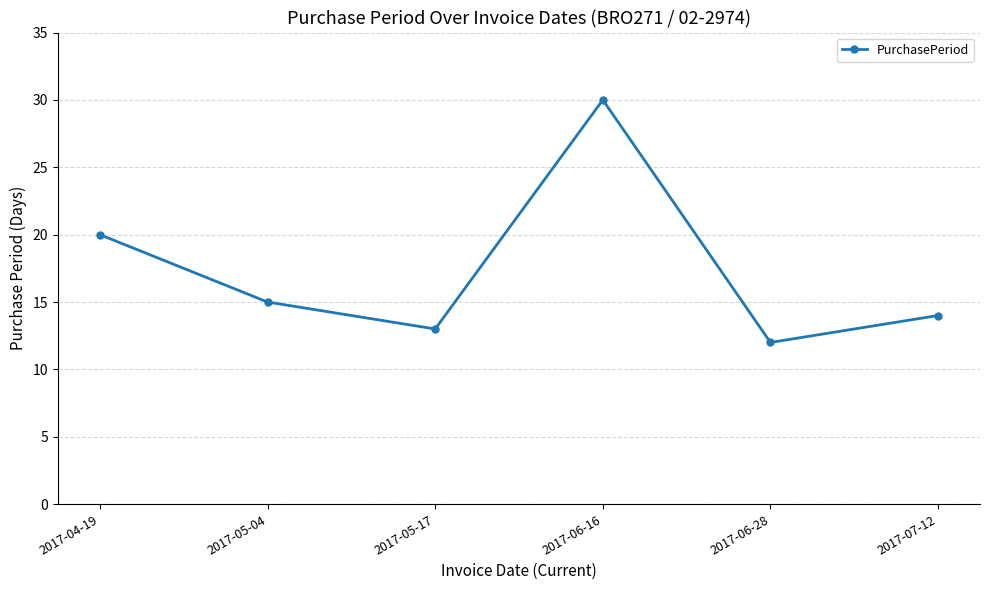

At which category does the data reach its first local valley?

2017-05-17